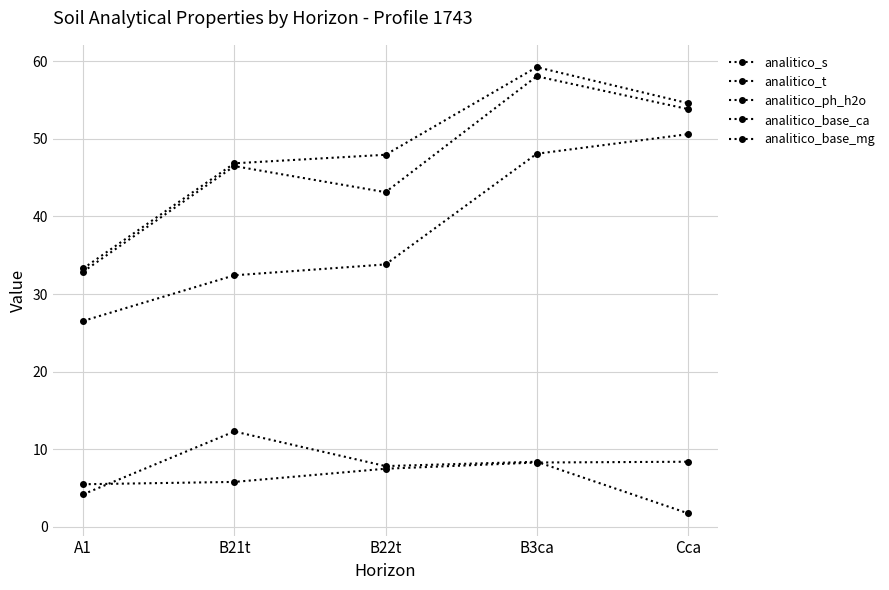

Count the number of categories in the chart.

5